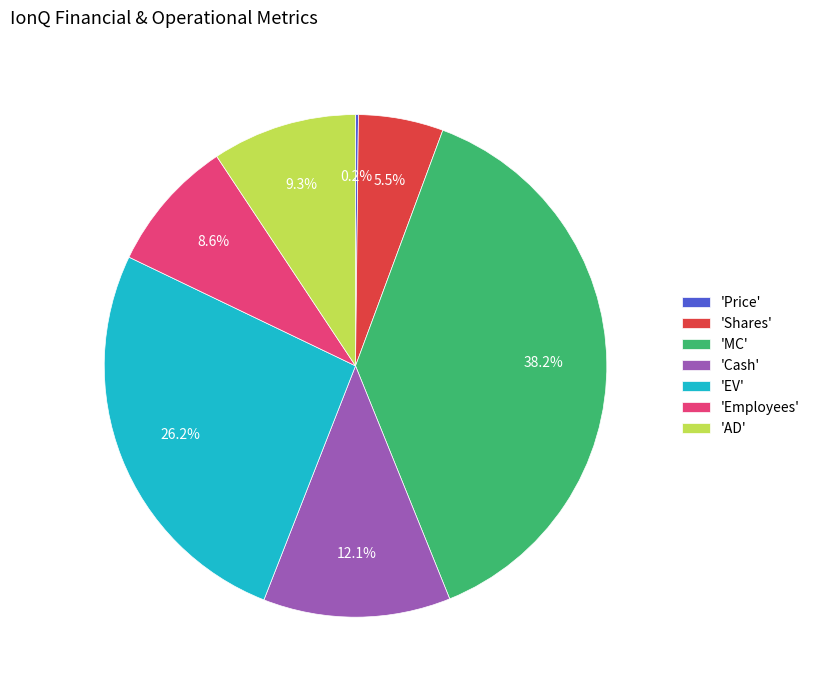

Between 'AD' and 'MC', which is larger?

'MC'